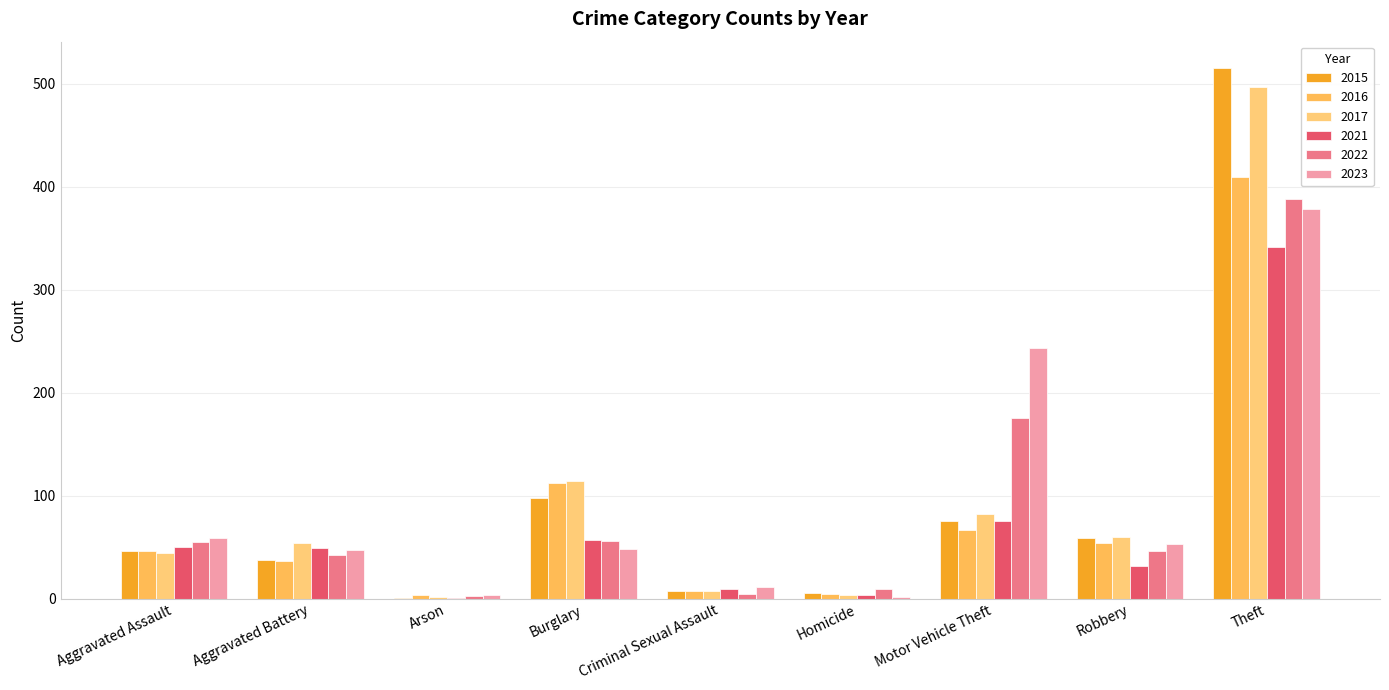

What value does the 2017 series have at Homicide?

4